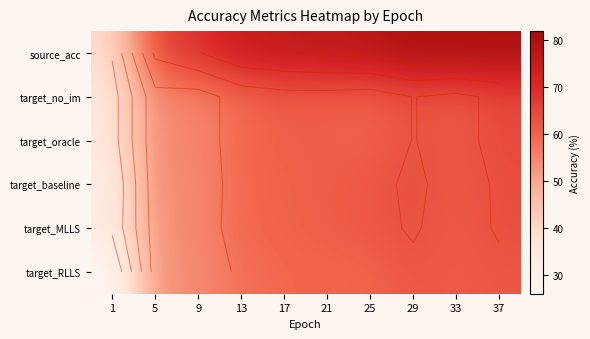

Between 9 and 29, which is larger?

29